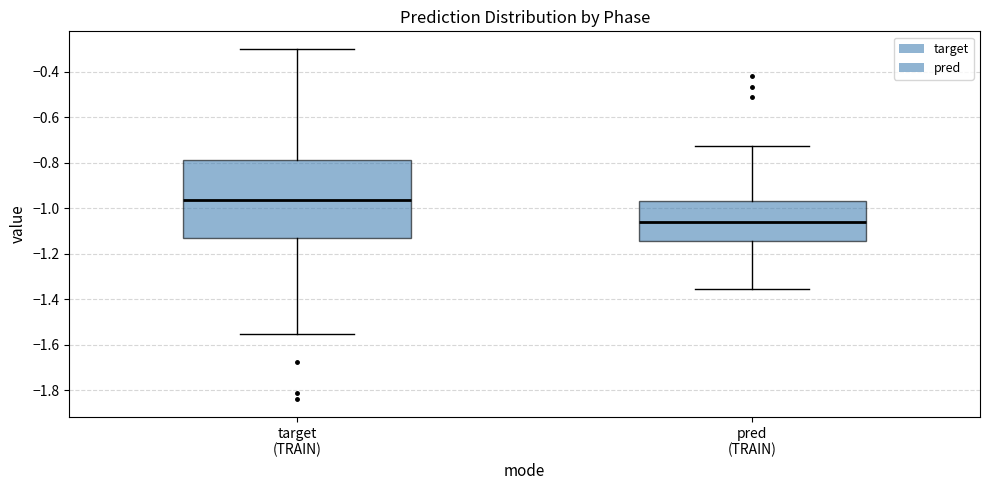

Reading left to right, read every box against the y-axis: the position of its median line, the range the box covers, and the ends of its whiskers. The values are not printed on the chart, so give them approximately, as read against the axis.

target (TRAIN): median -0.96, box -1.14 to -0.78, whiskers -1.56 to -0.30
pred (TRAIN): median -1.06, box -1.14 to -0.96, whiskers -1.36 to -0.72